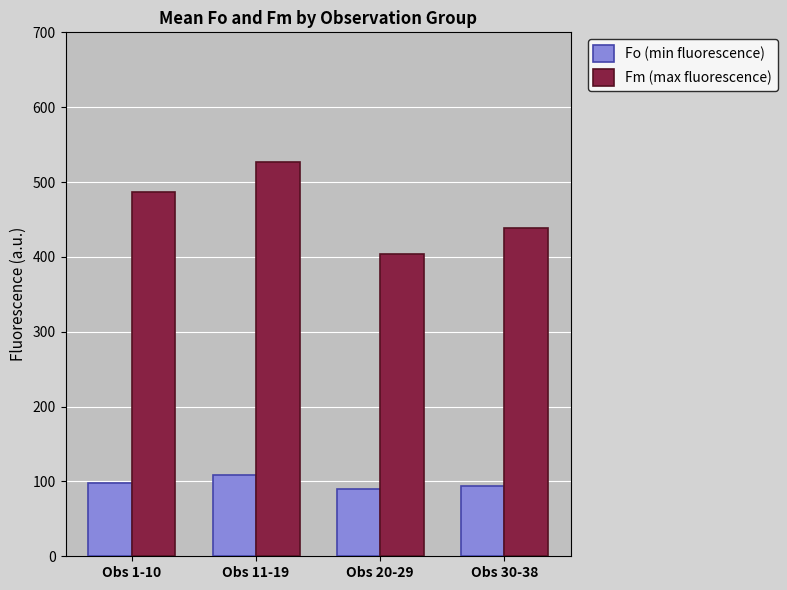

What is the approximate value of Fo (min fluorescence) at Obs 20-29?

89.8